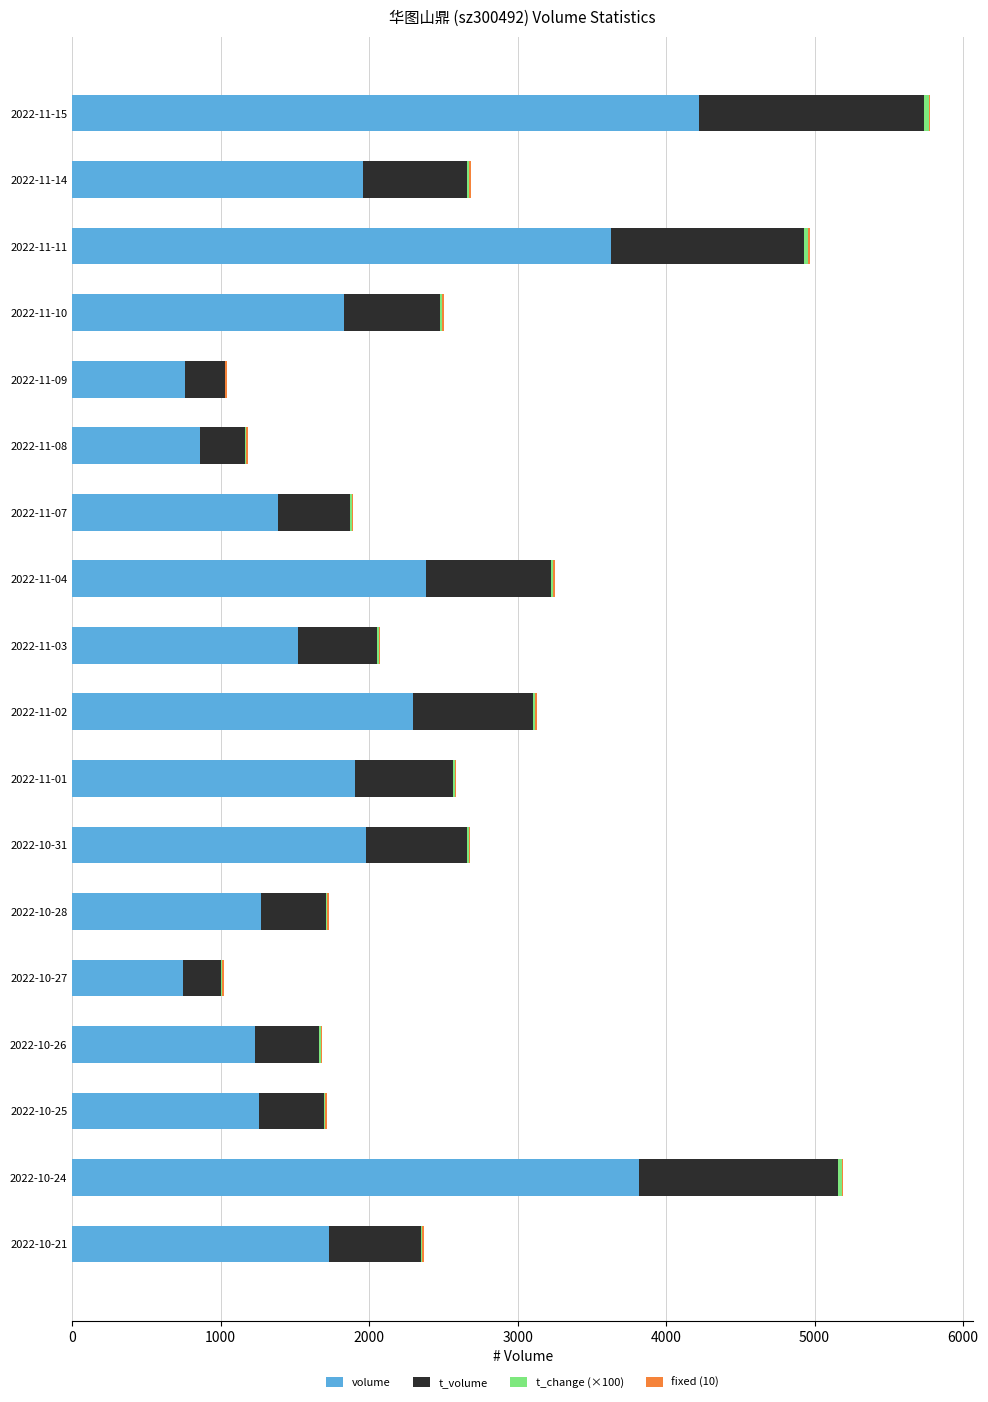

The value of volume at 2022-10-27 is 745. True or false?

True